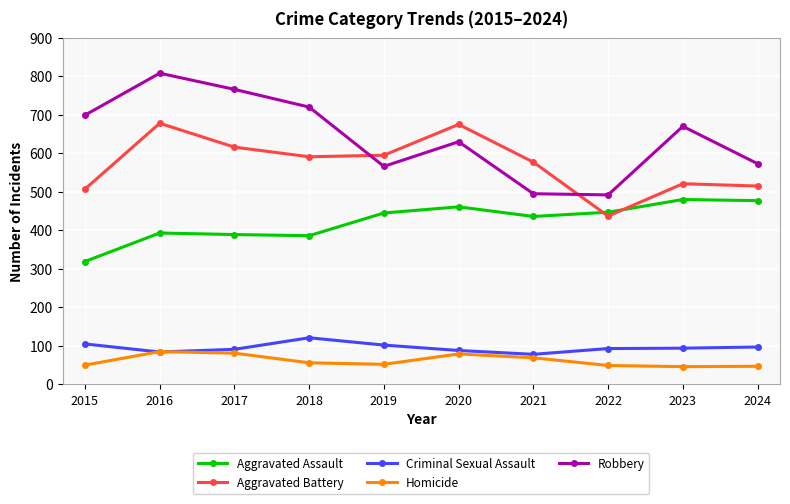

Where does the Criminal Sexual Assault series first go above 94?

2015